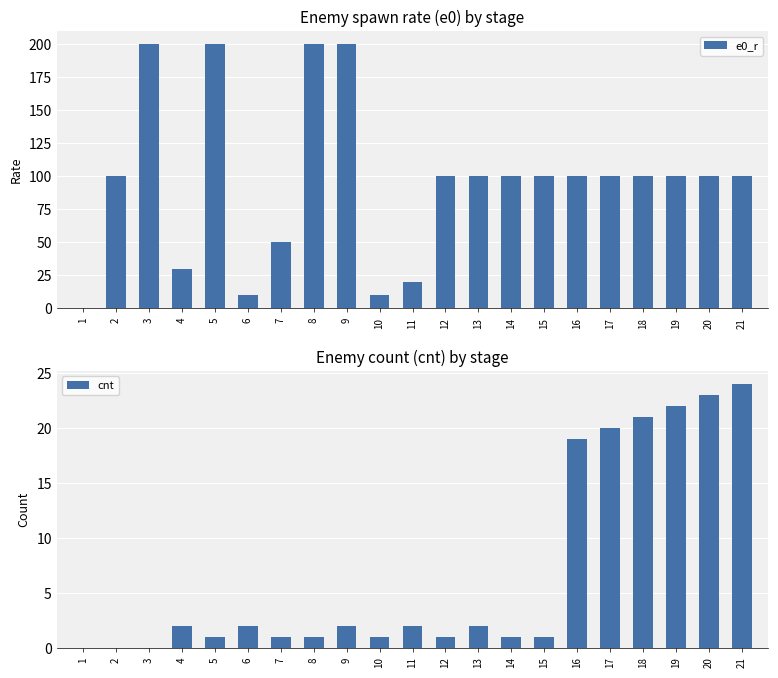

How many distinct data groups are displayed?

2